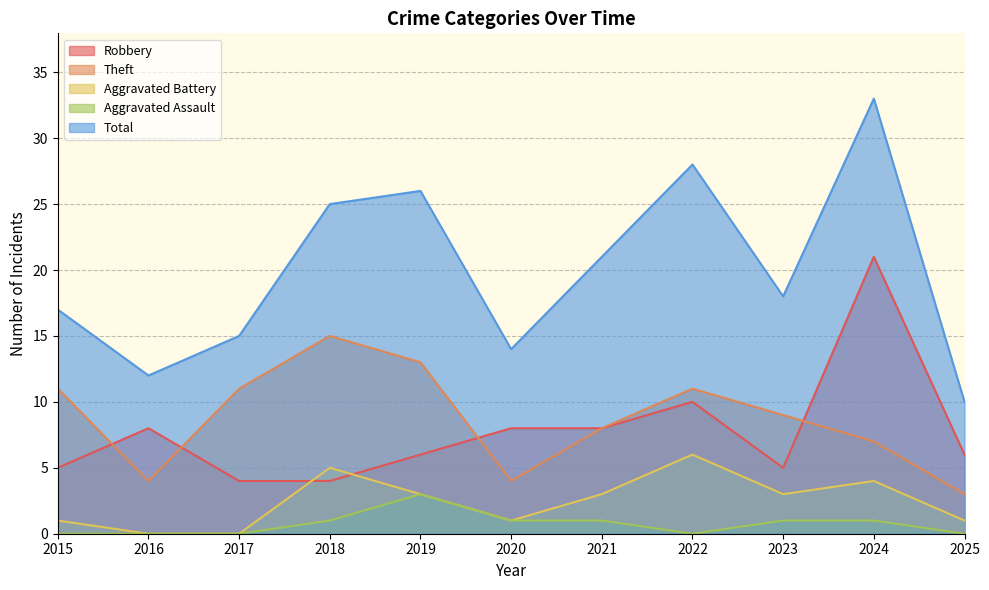

Rank the series at 2016 from highest to lowest value.

Total, Robbery, Theft, Aggravated Battery, Aggravated Assault